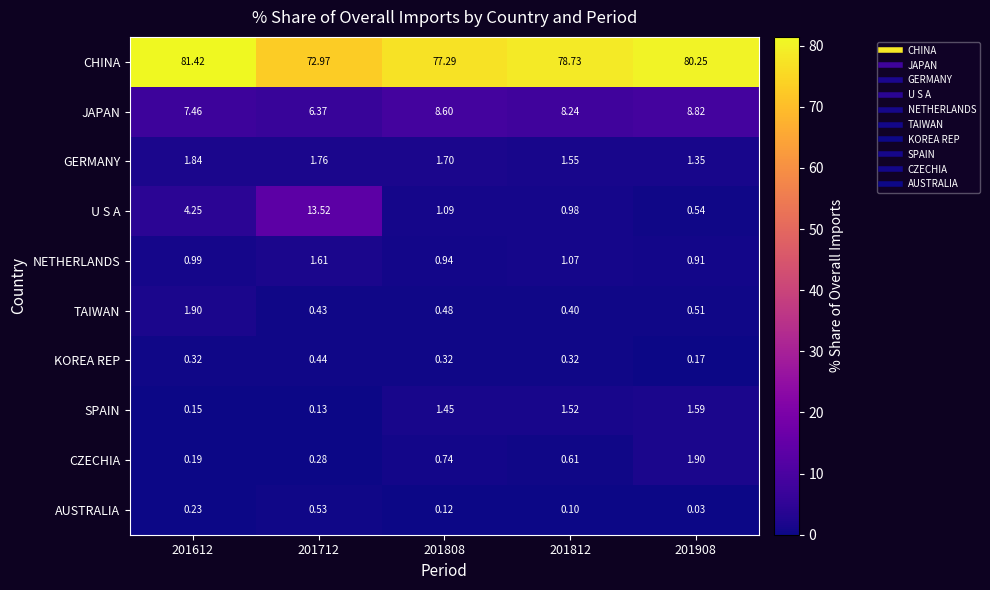

Is the value of JAPAN at 201812 greater than the value of GERMANY at 201612?

Yes